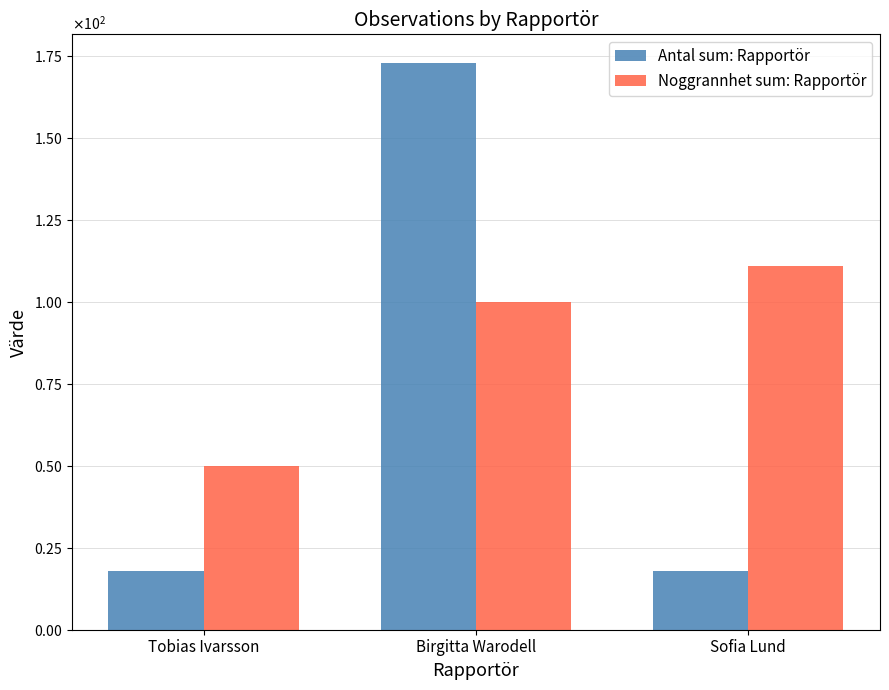

Which category has the lowest value in the Antal sum: Rapportör series?

Tobias Ivarsson